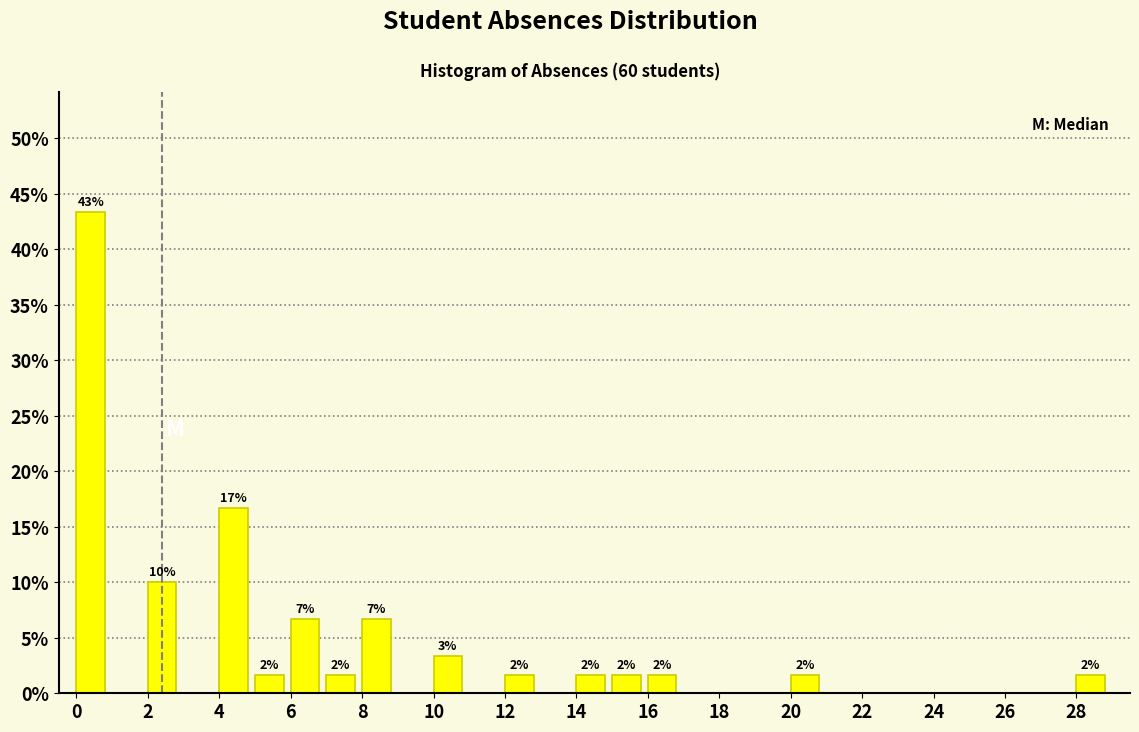

Which range on the x-axis has the tallest bar?

0 to 1